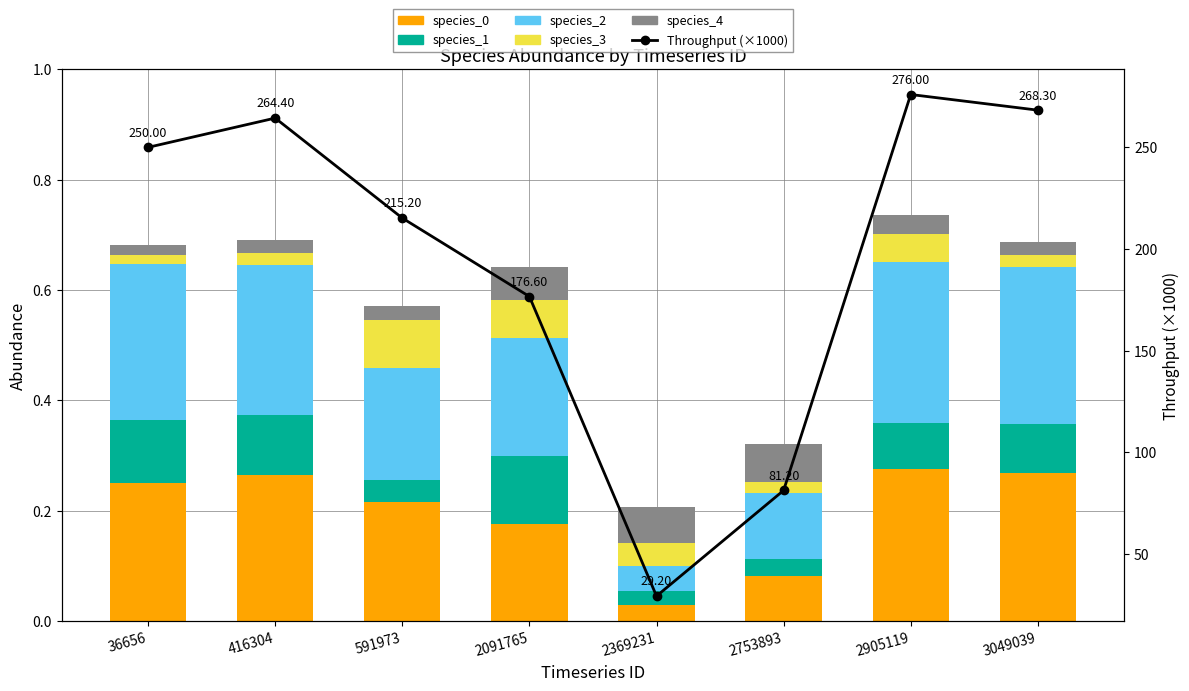

At which category is the sum across all series the highest?

2905119